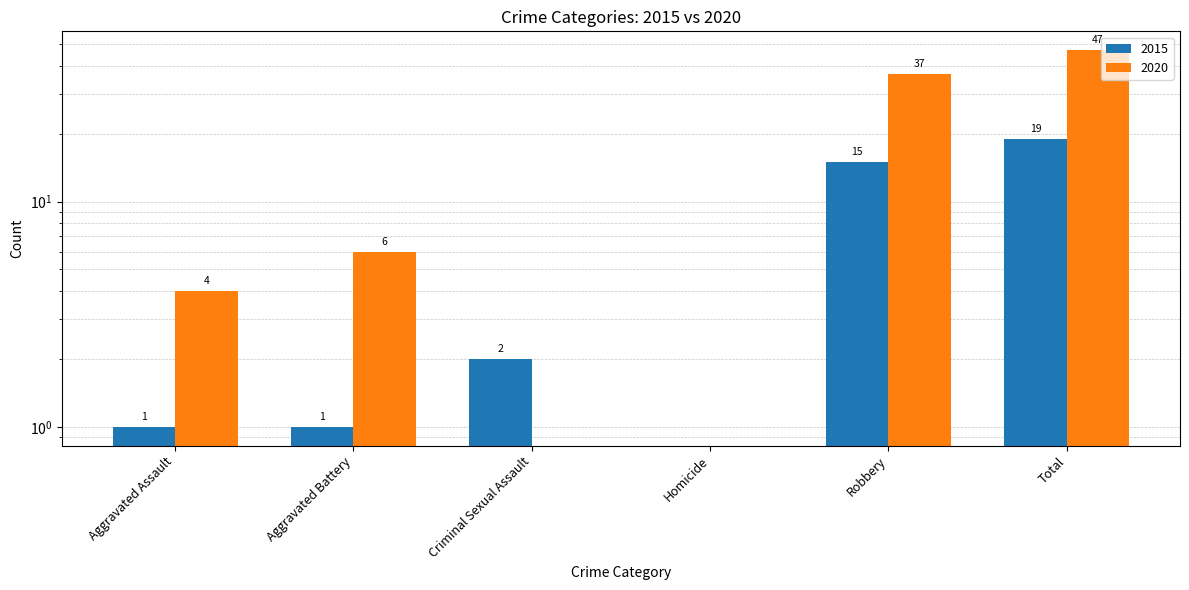

How many bars are there in total?

12